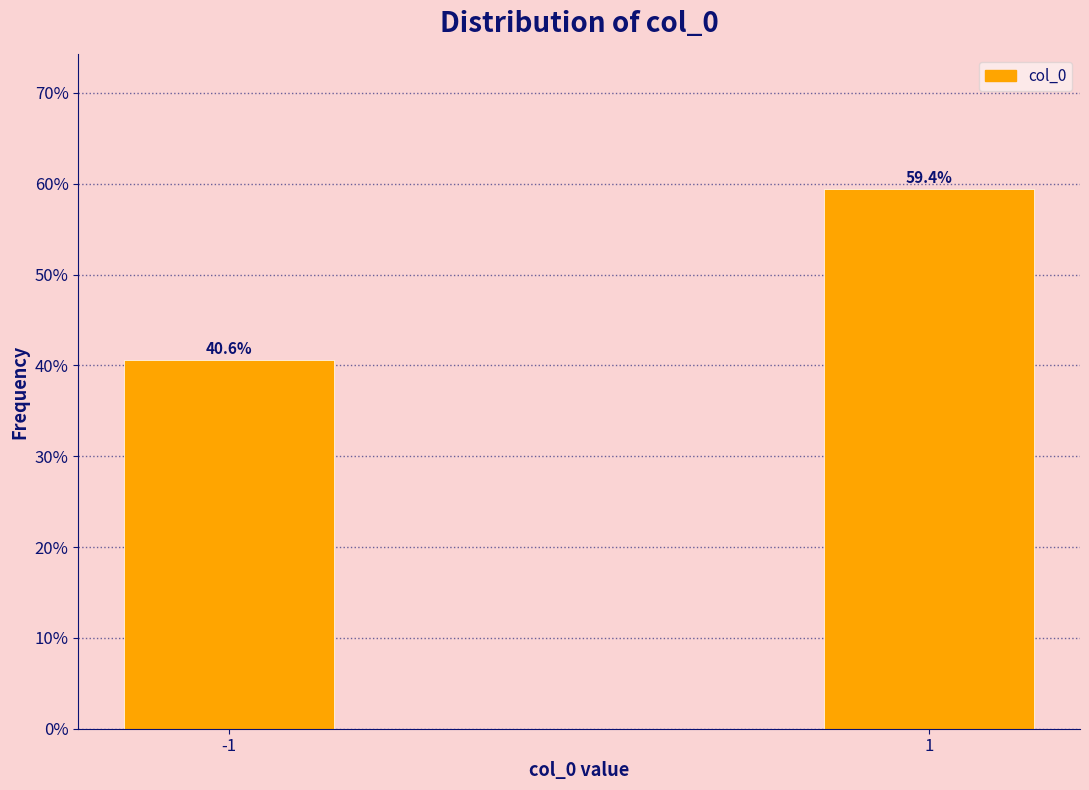

Reading left to right, transcribe all the data shown in this chart.

-1=40.6	1=59.4